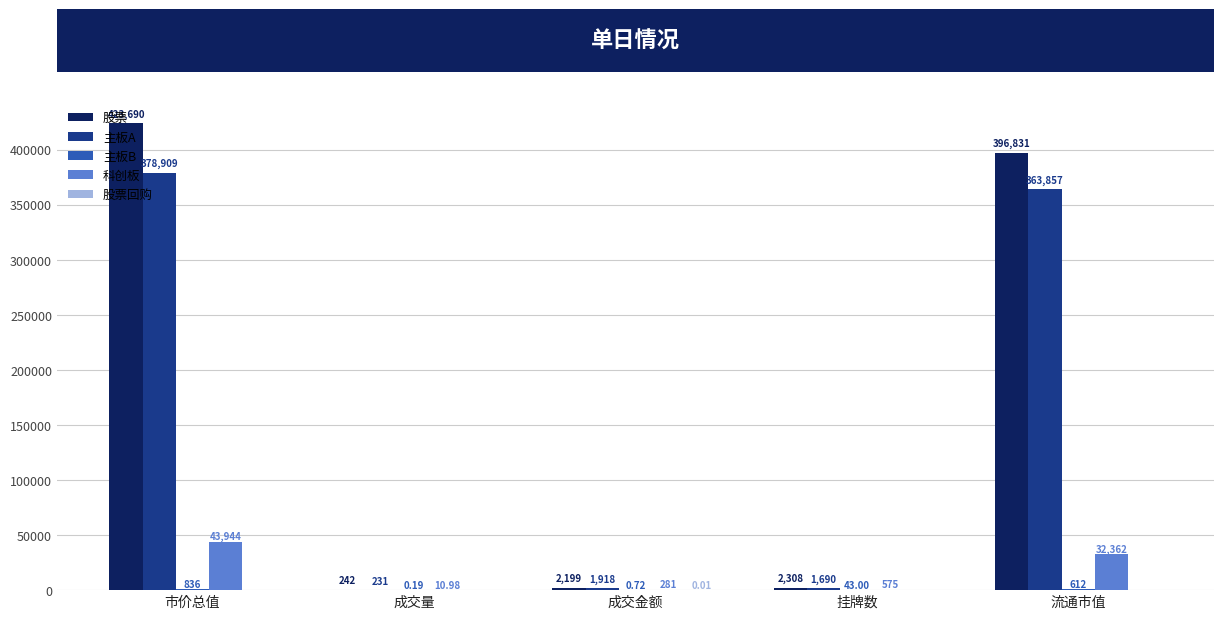

Between 市价总值 and 成交金额, which series saw the biggest shift?

股票